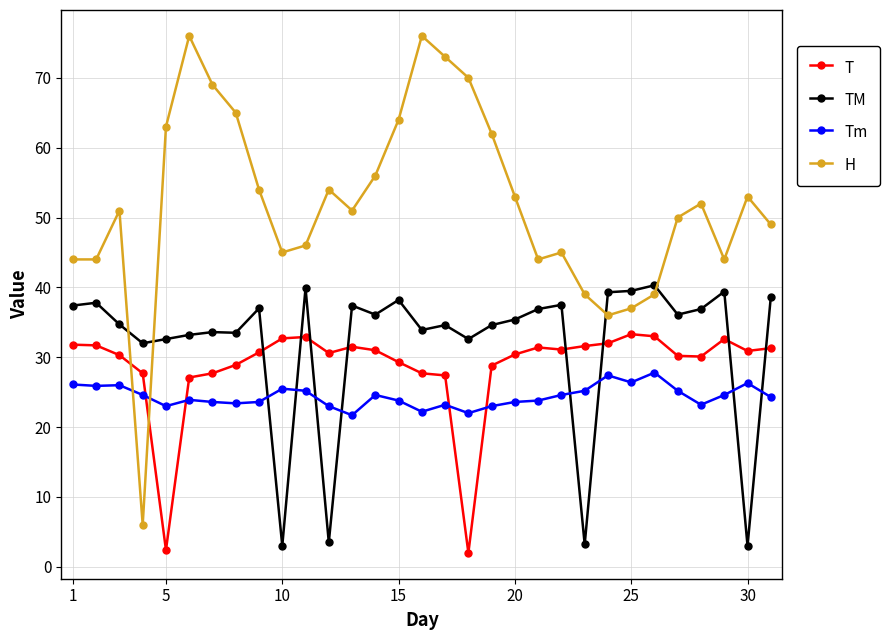

In Tm, how many points are higher than both neighbors (excluding endpoints)?

8